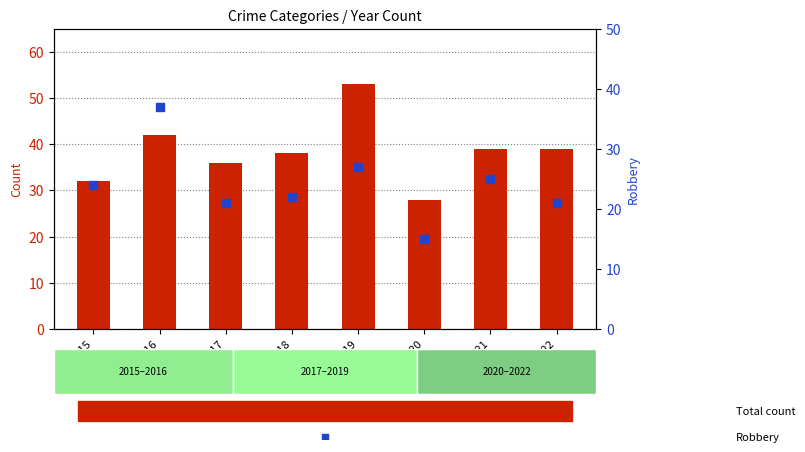

Is the value of Robbery at 2019 greater than the value of Total at 2019?

No